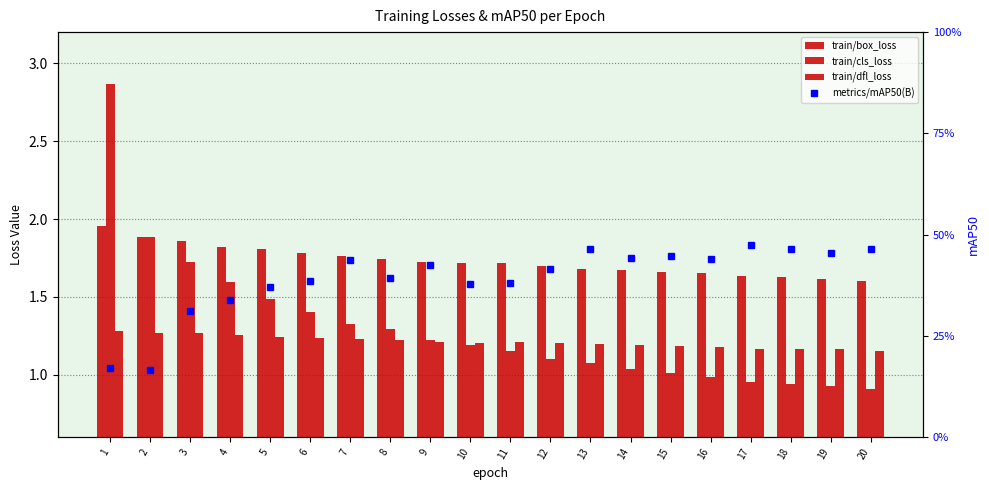

Is it true that train/dfl_loss equals 1.2 at 7?

True